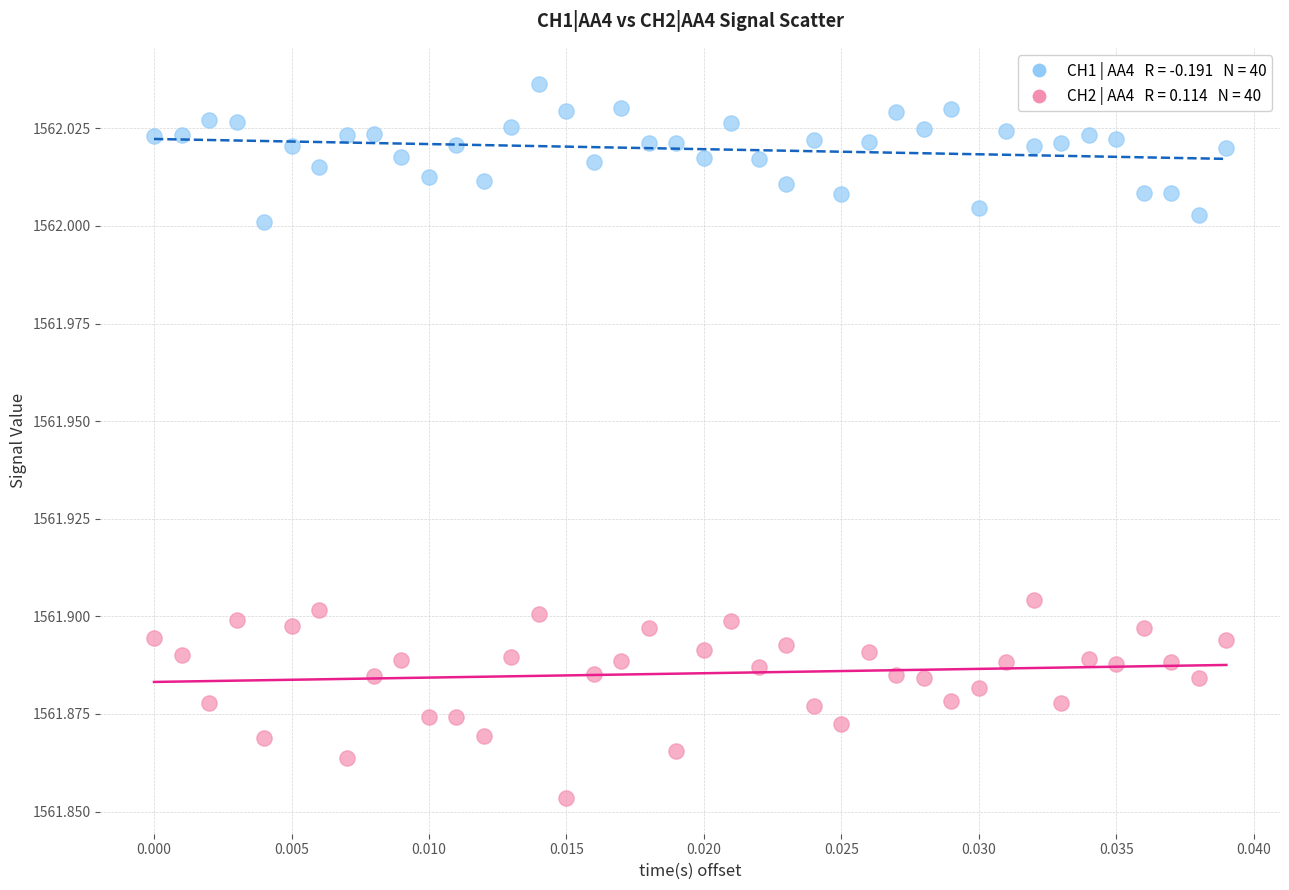

How many data points are displayed?

80